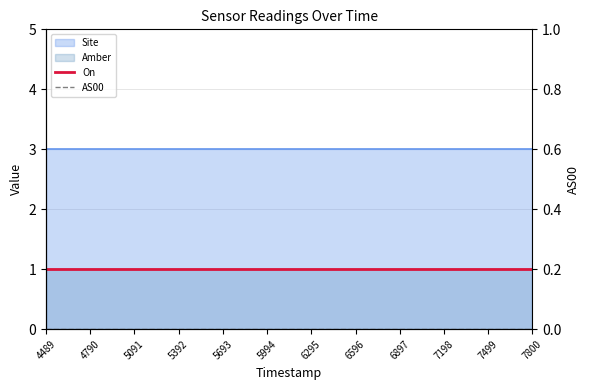

What is the sum of all On values?

12